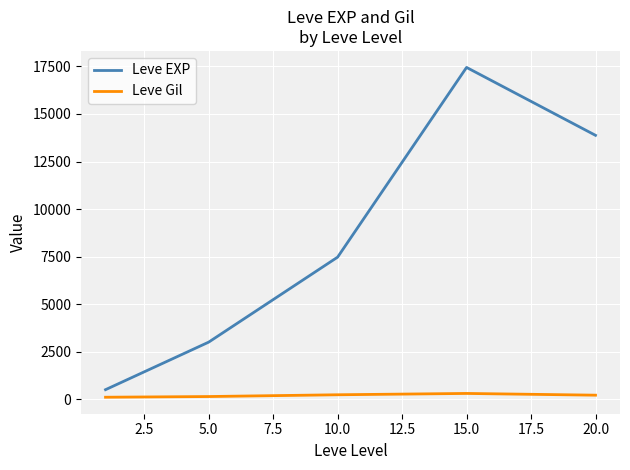

True or false: Leve EXP and Leve Gil cross at least once.

False